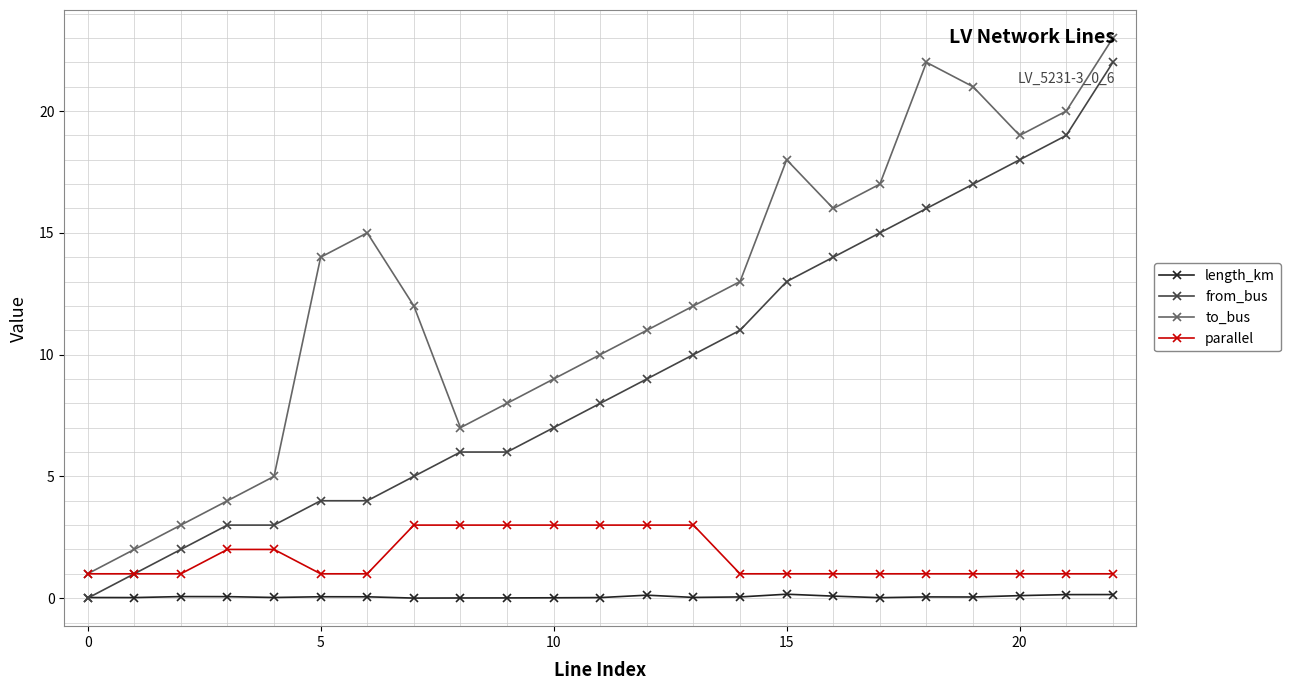

What is the difference between the maximum and minimum values in the from_bus series?

22.0